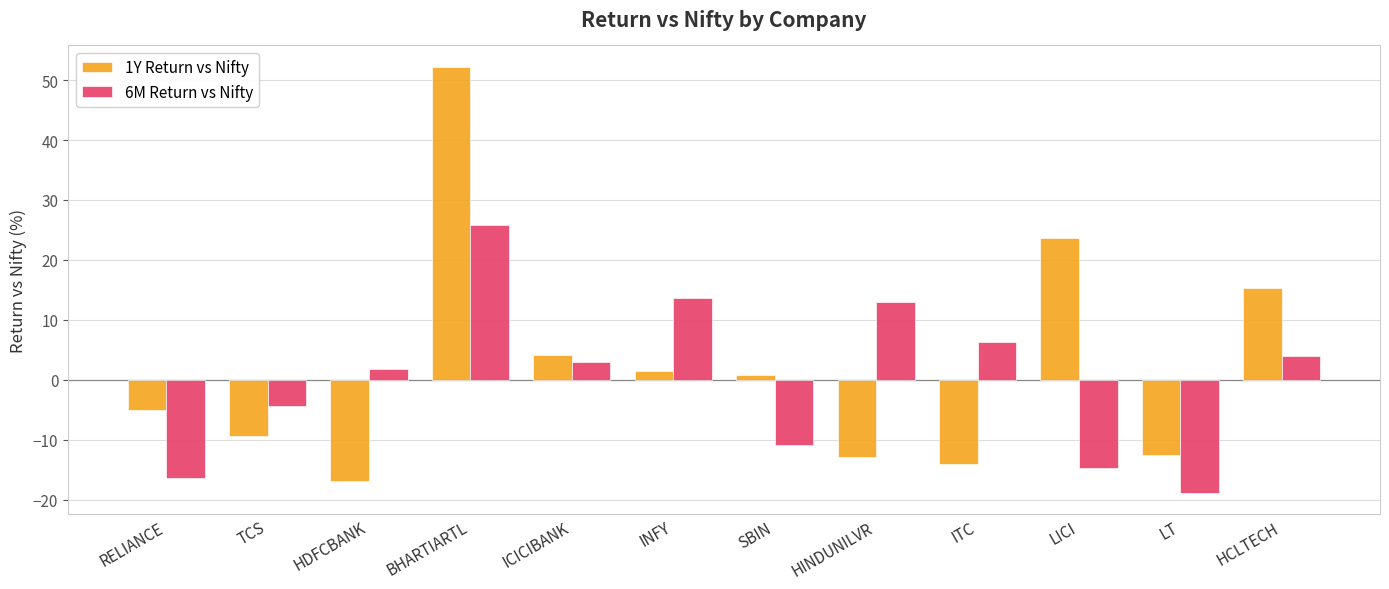

Which series has the largest total across all categories?

1Y Return vs Nifty